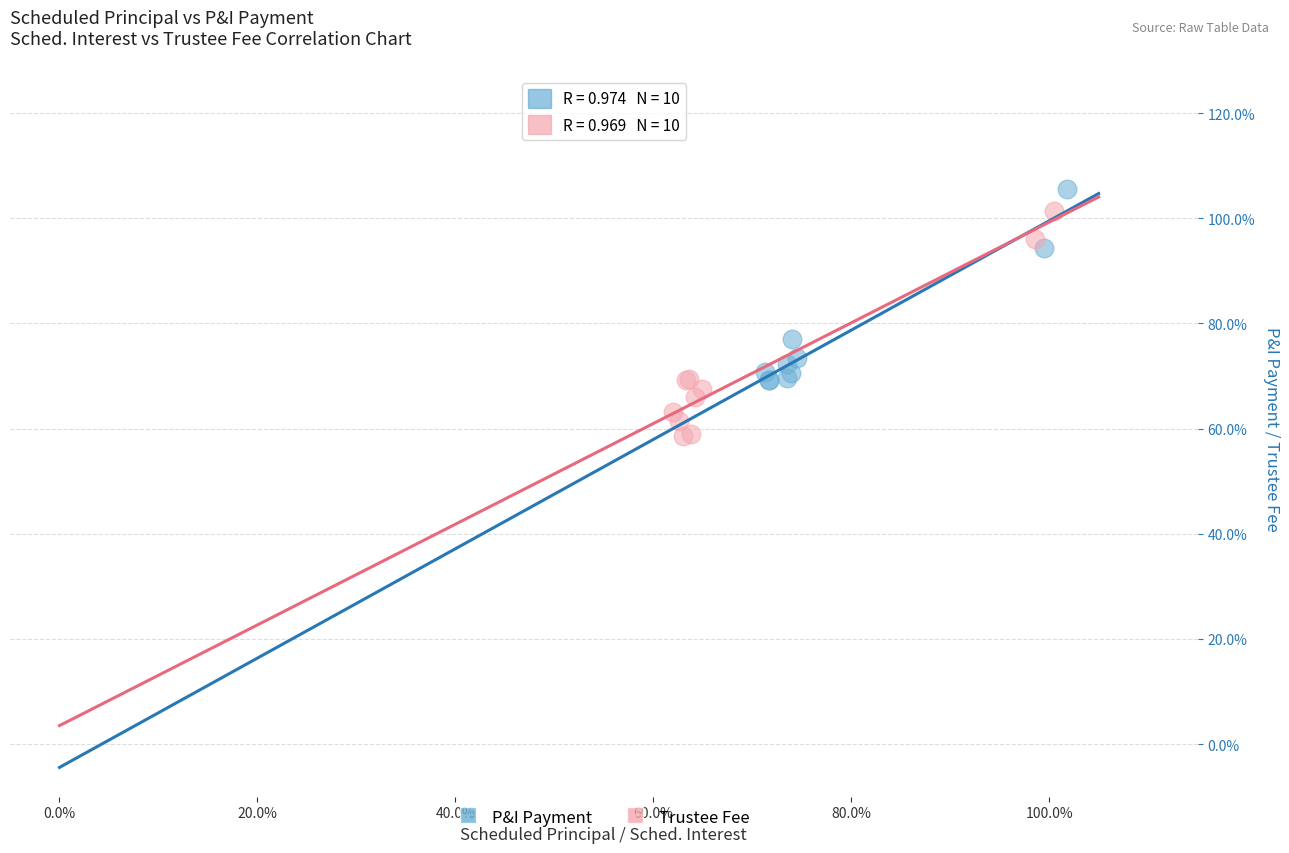

Which series reaches the maximum Y coordinate?

P&I Payment